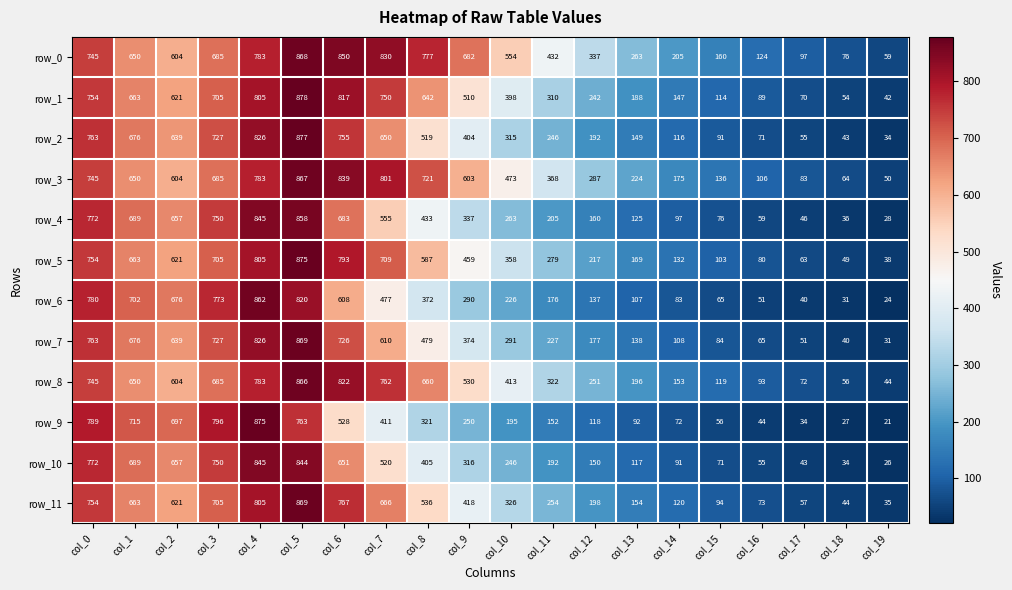

At col_18, list the series in order from smallest to largest.

row_9, row_6, row_10, row_4, row_7, row_2, row_11, row_5, row_1, row_8, row_3, row_0